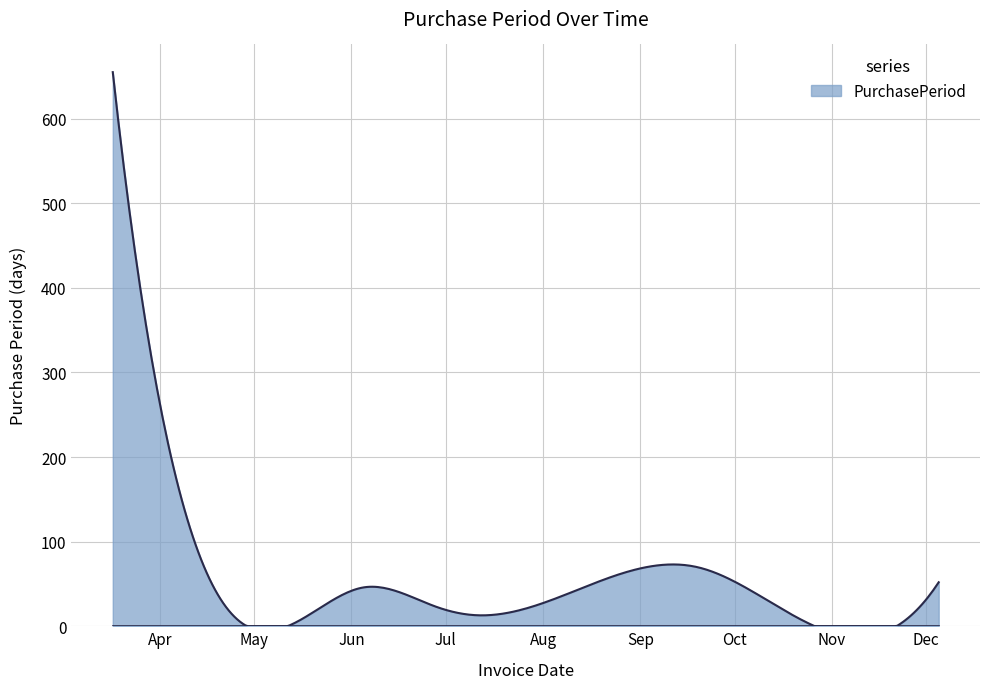

What is the maximum value shown in the chart?

655.0